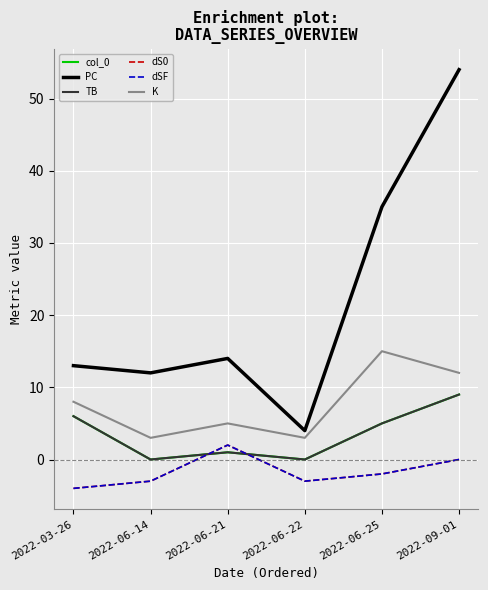

Is this an area chart (filled region under the line)?

No